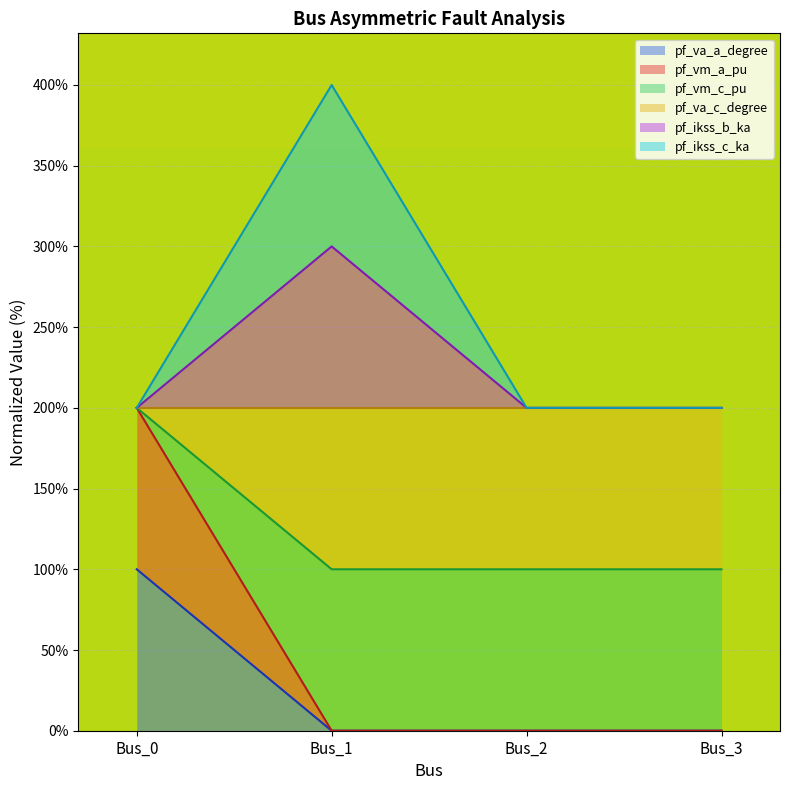

How many lines are shown in the chart?

6